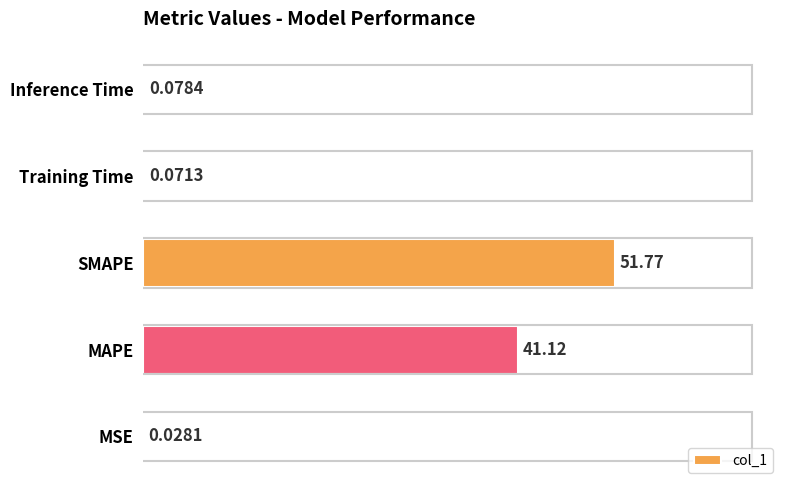

At which label is the value closest to 25?

MAPE